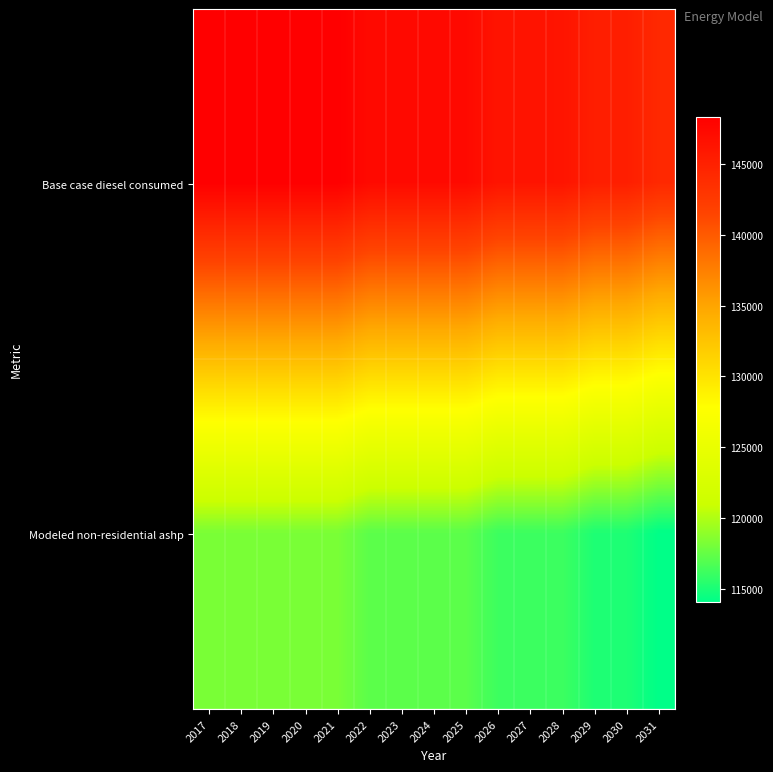

Between 2022 and 2021, which is larger?

2021